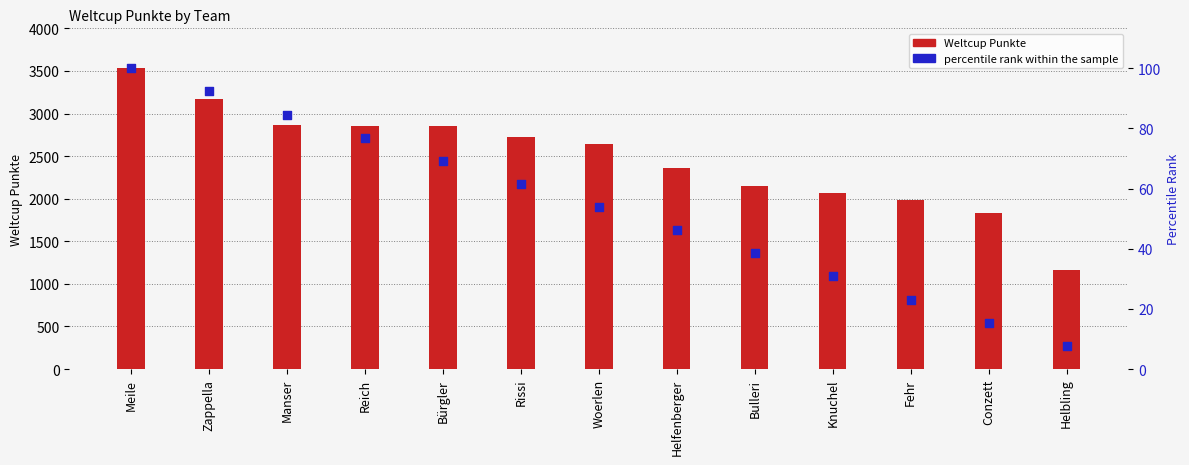

What are all the series names shown in the legend?

Weltcup Punkte, percentile rank within the sample